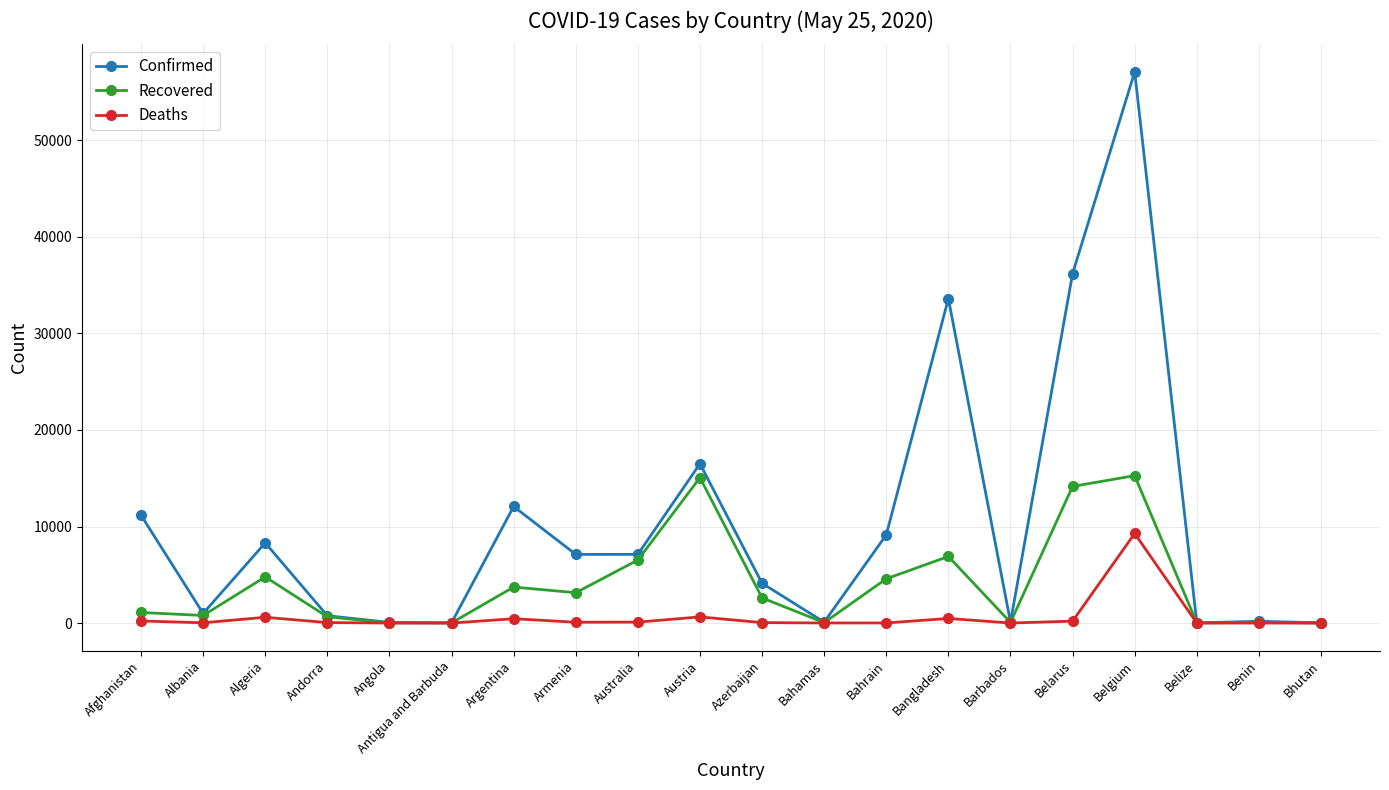

List the series in order of their peak value, highest first.

Confirmed, Recovered, Deaths